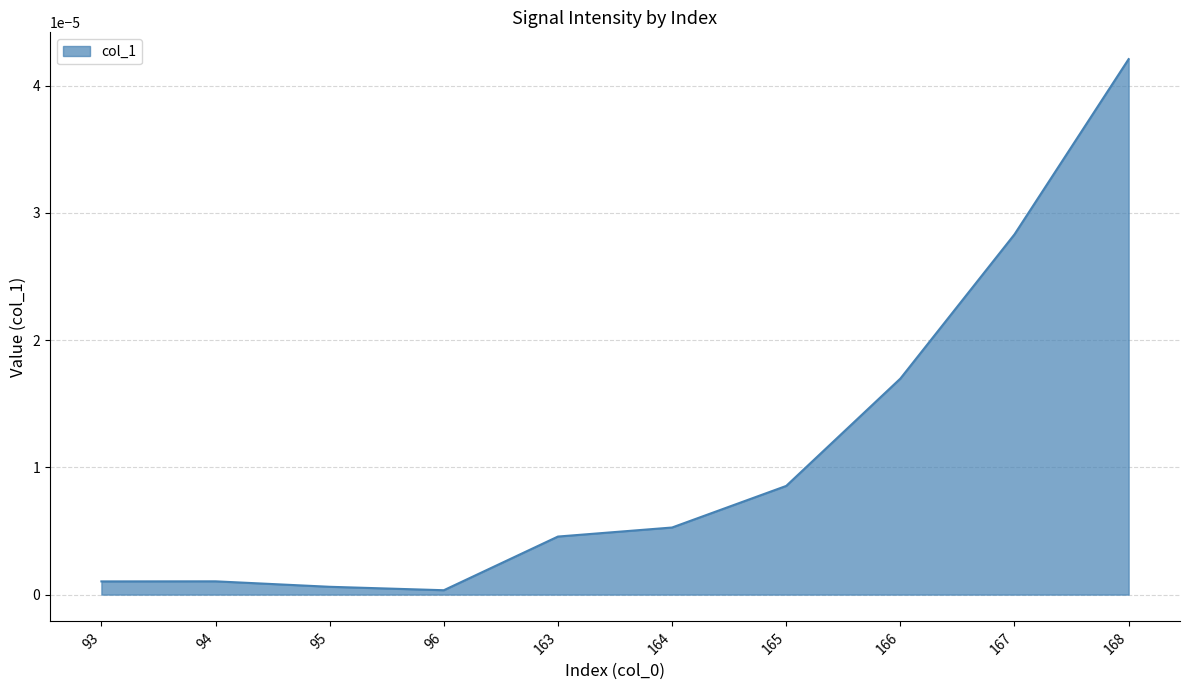

Between 163 and 168, which is larger?

168